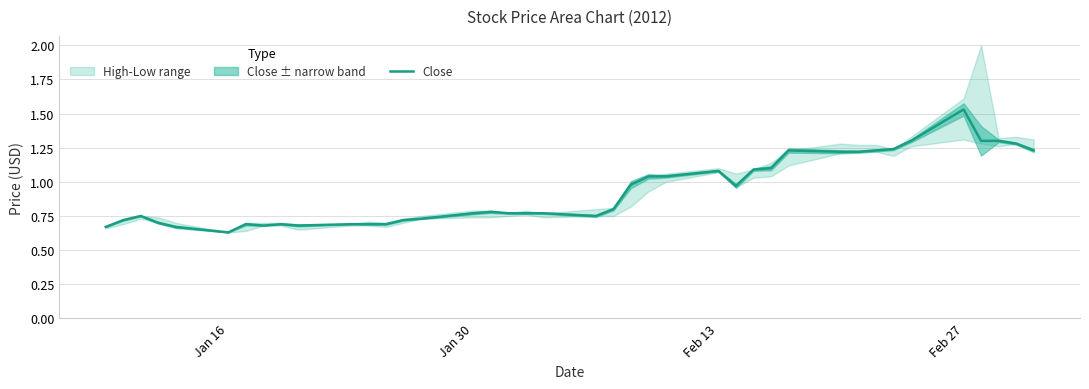

Which category has the highest value in the Close series?

Feb 27